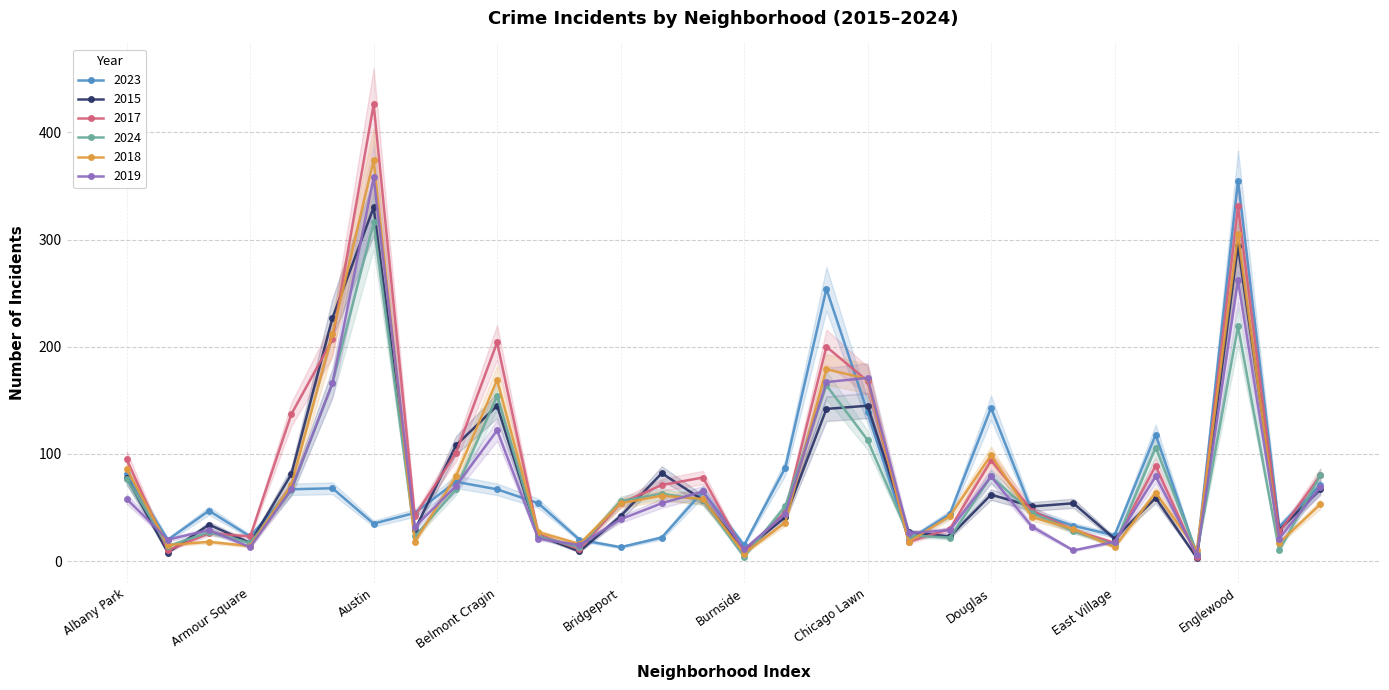

At how many categories does at least one series exceed 56?

15